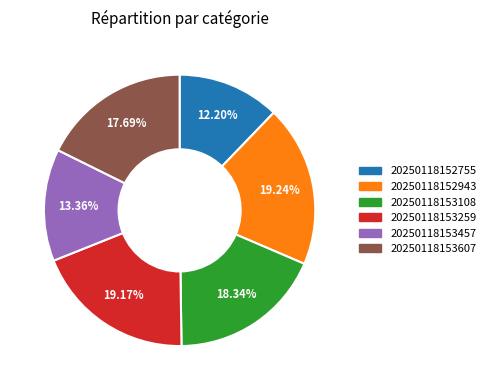

To the nearest percent, what is the difference between the largest and smallest slice percentages?

7%